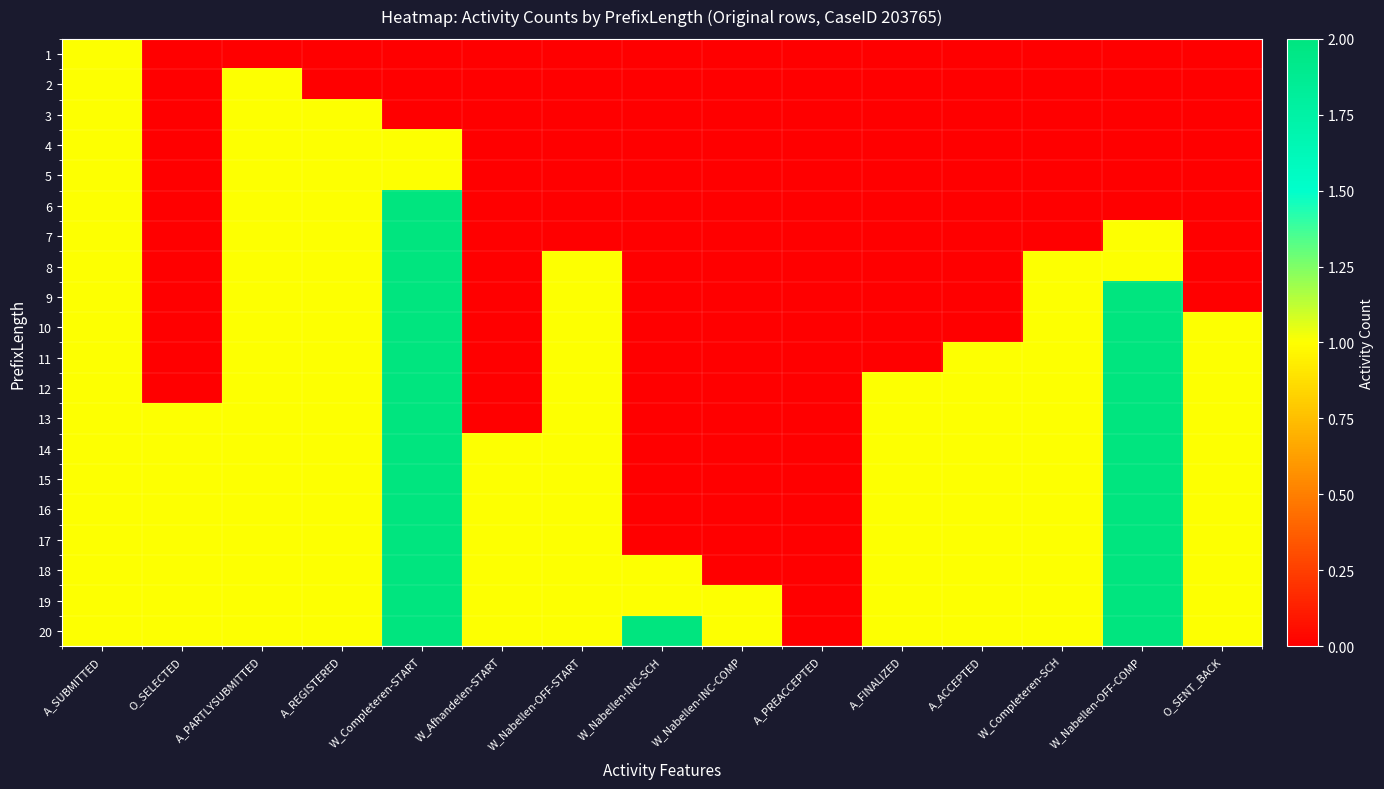

How many categories are shown in the chart?

15